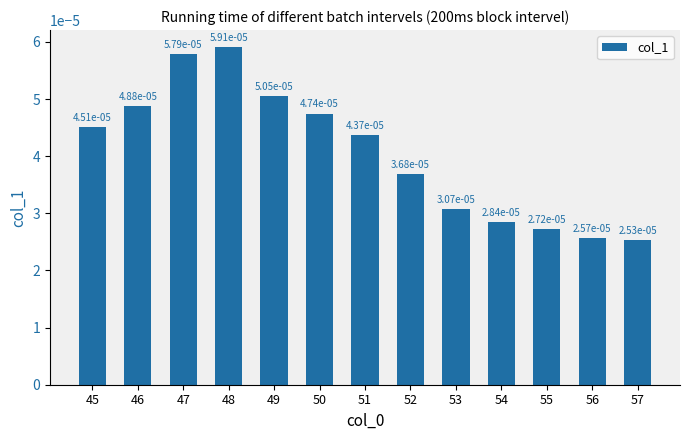

Between 50 and 53, which is larger?

50